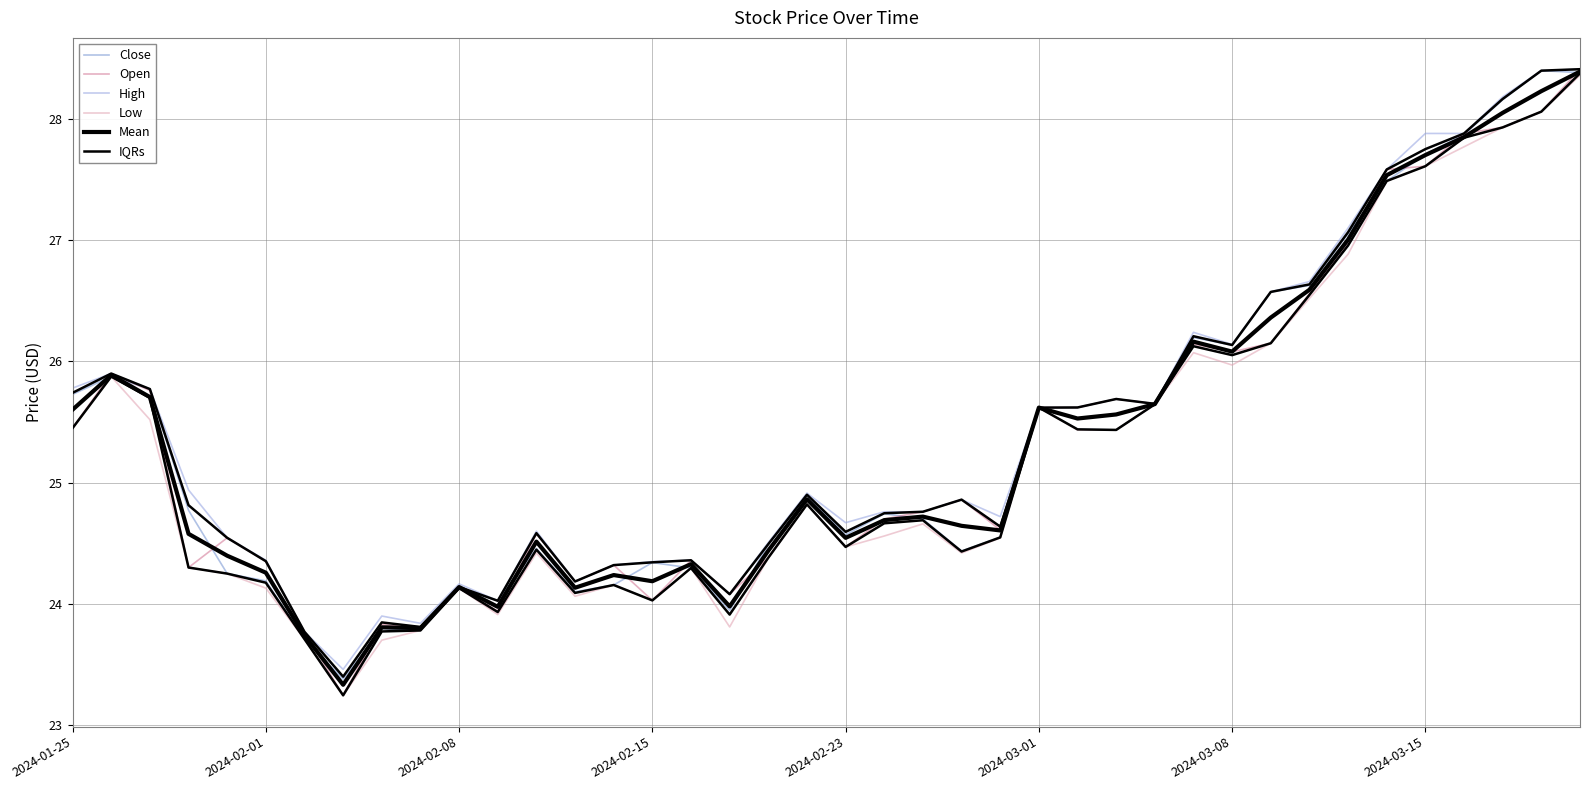

Rank the series at 37 from lowest to highest value.

Open, Low, Mean, Close, IQRs, High